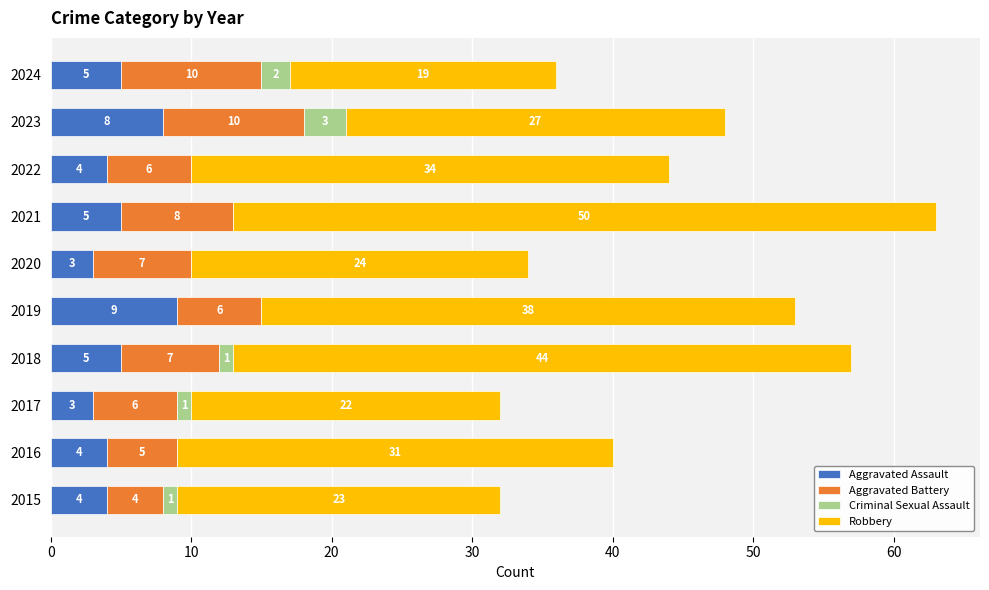

How many series are shown in this chart?

4